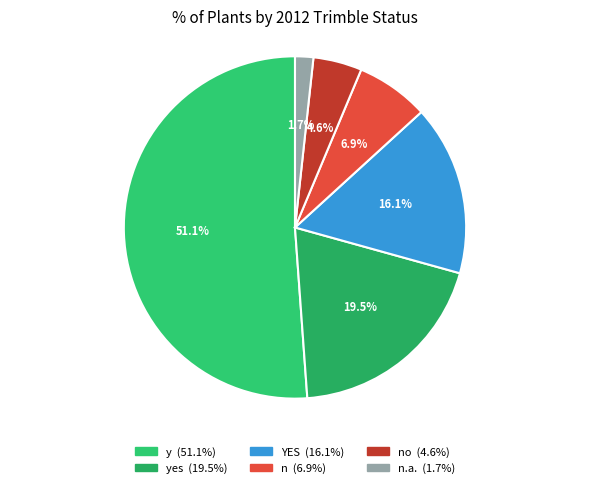

Is there a majority slice in this chart?

Yes